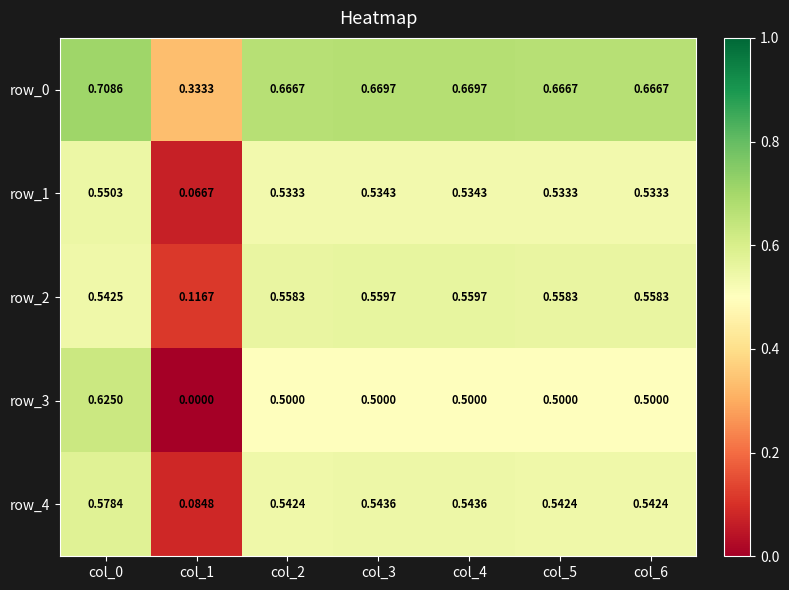

At which label is row_0 closest to 0?

col_1